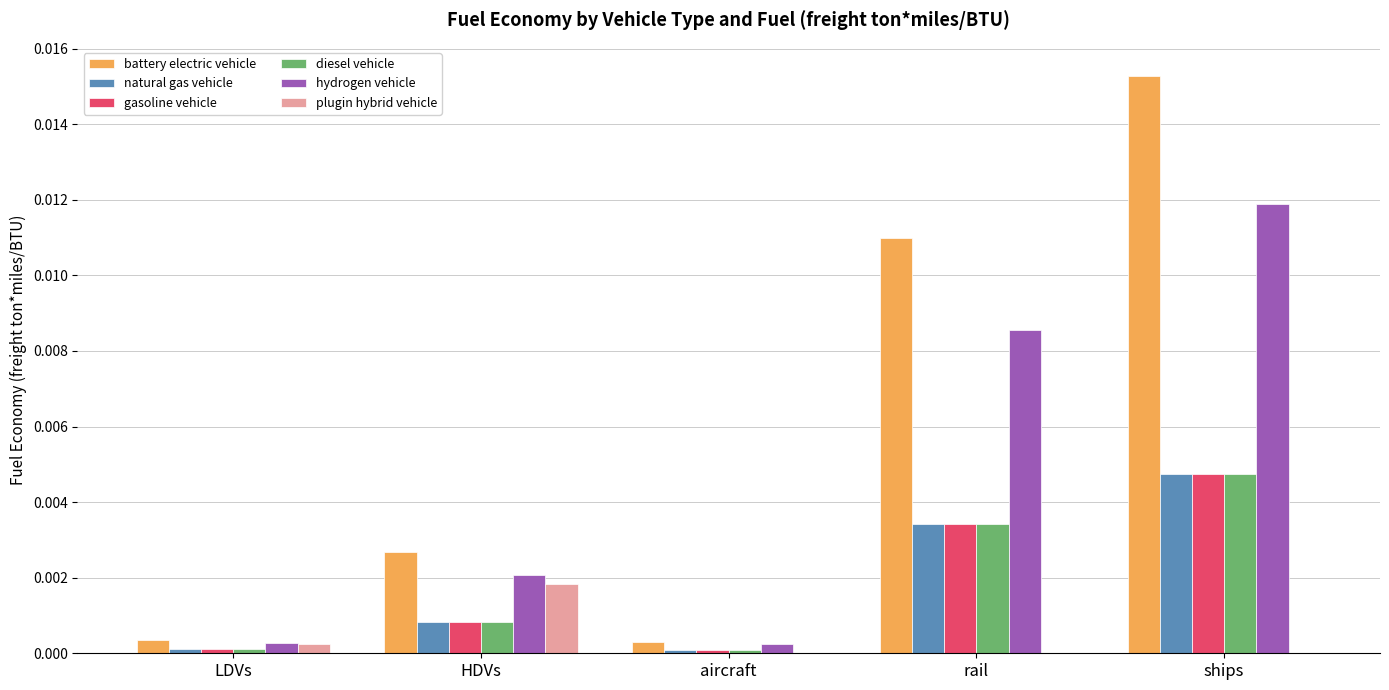

Which category has the highest value in the natural gas vehicle series?

ships